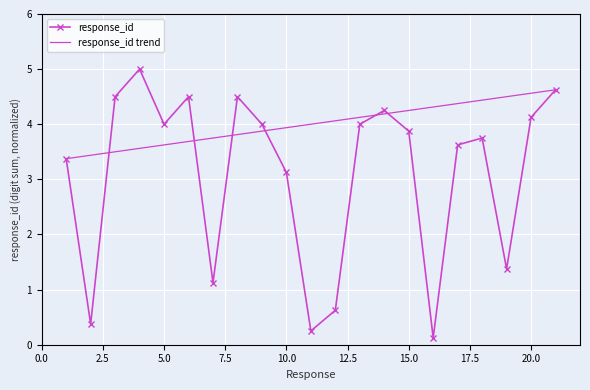

Which series has the largest total across all categories?

response_id trend